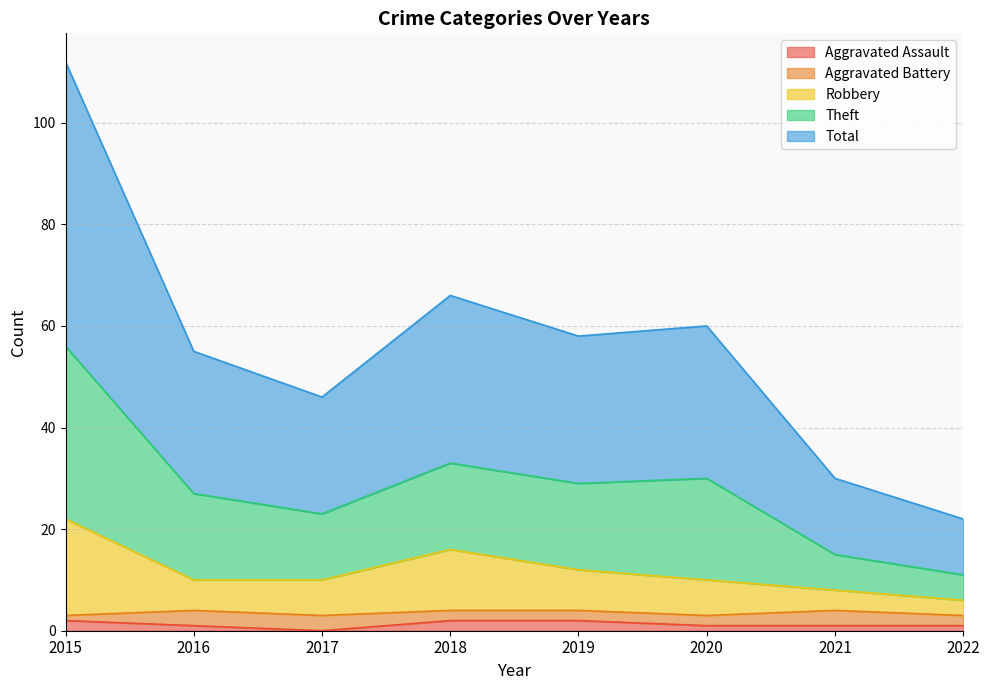

True or false: Theft has a value of 19 at 2017.

False